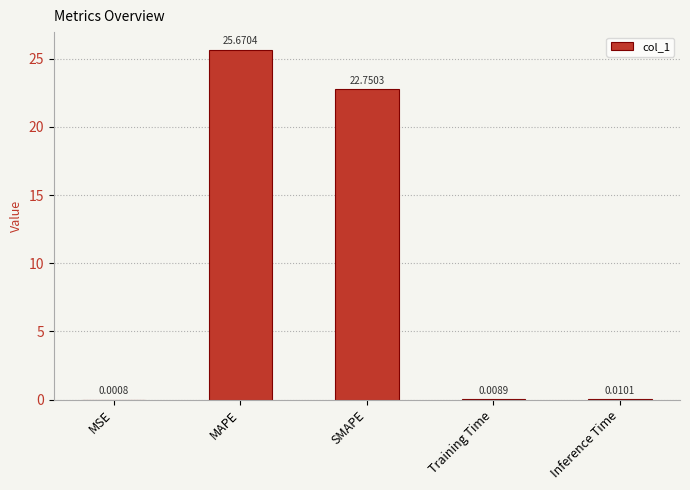

Where is the data nearest to the value 12?

SMAPE